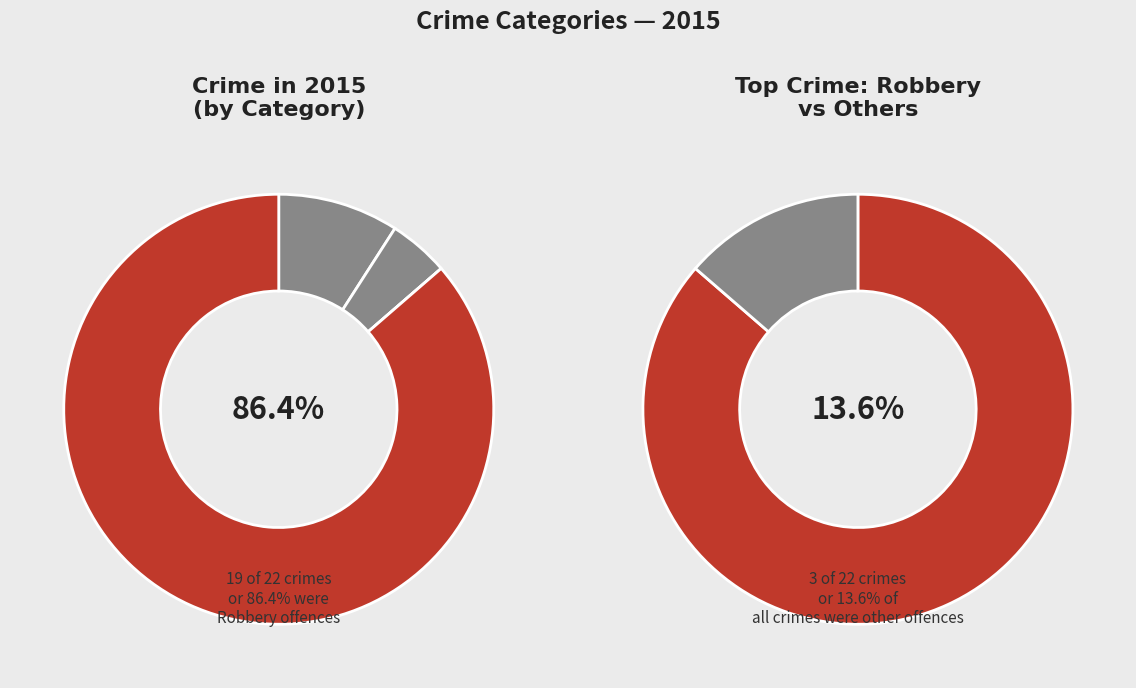

Which slice represents more than half of the pie?

Robbery